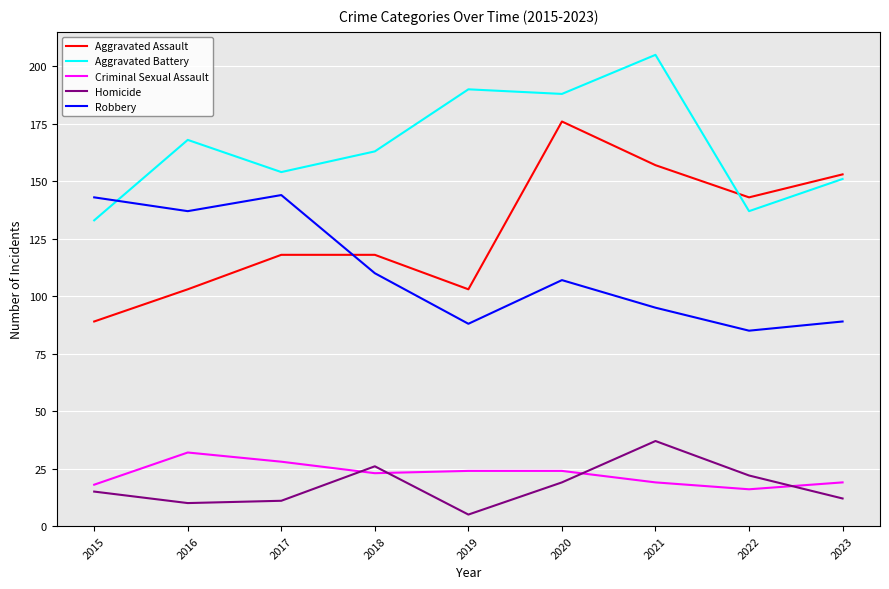

Is it true that Criminal Sexual Assault equals 24 at 2019?

True